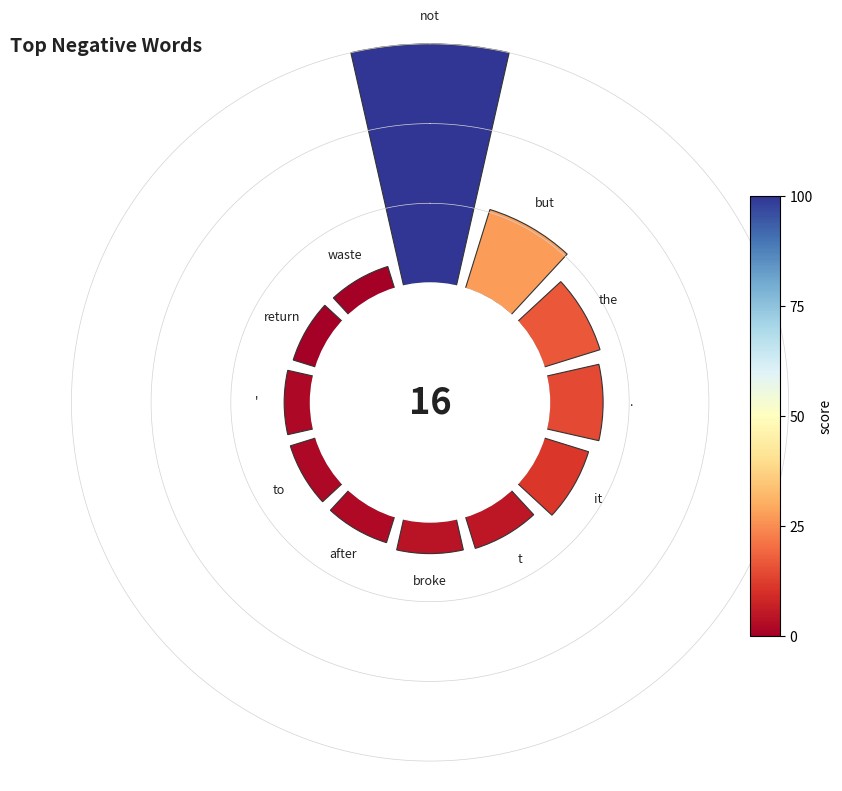

To the nearest percent, what is the average slice percentage?

8%